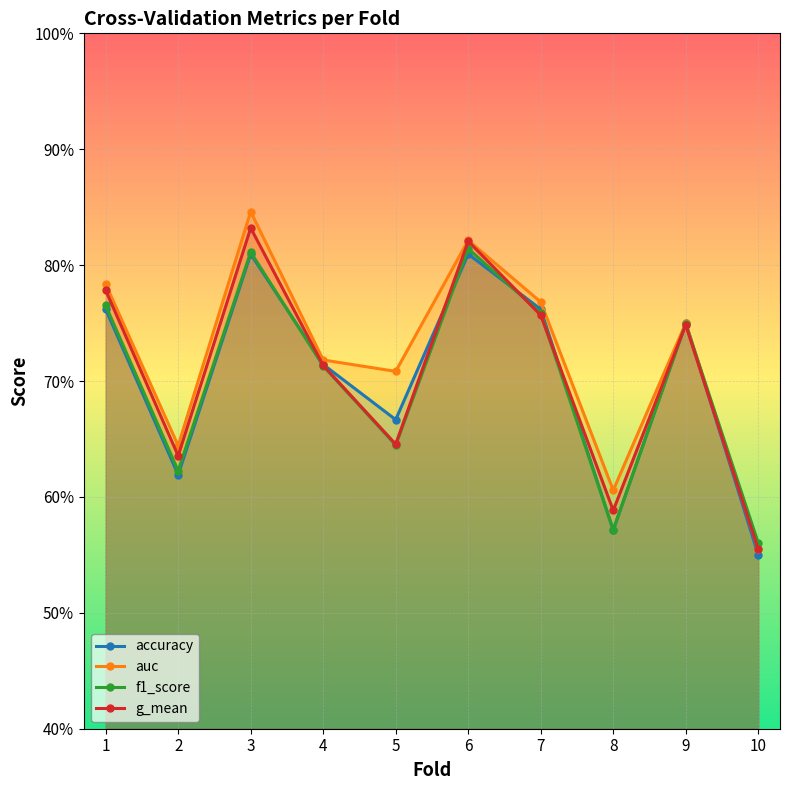

True or false: auc and accuracy intersect in this chart.

False